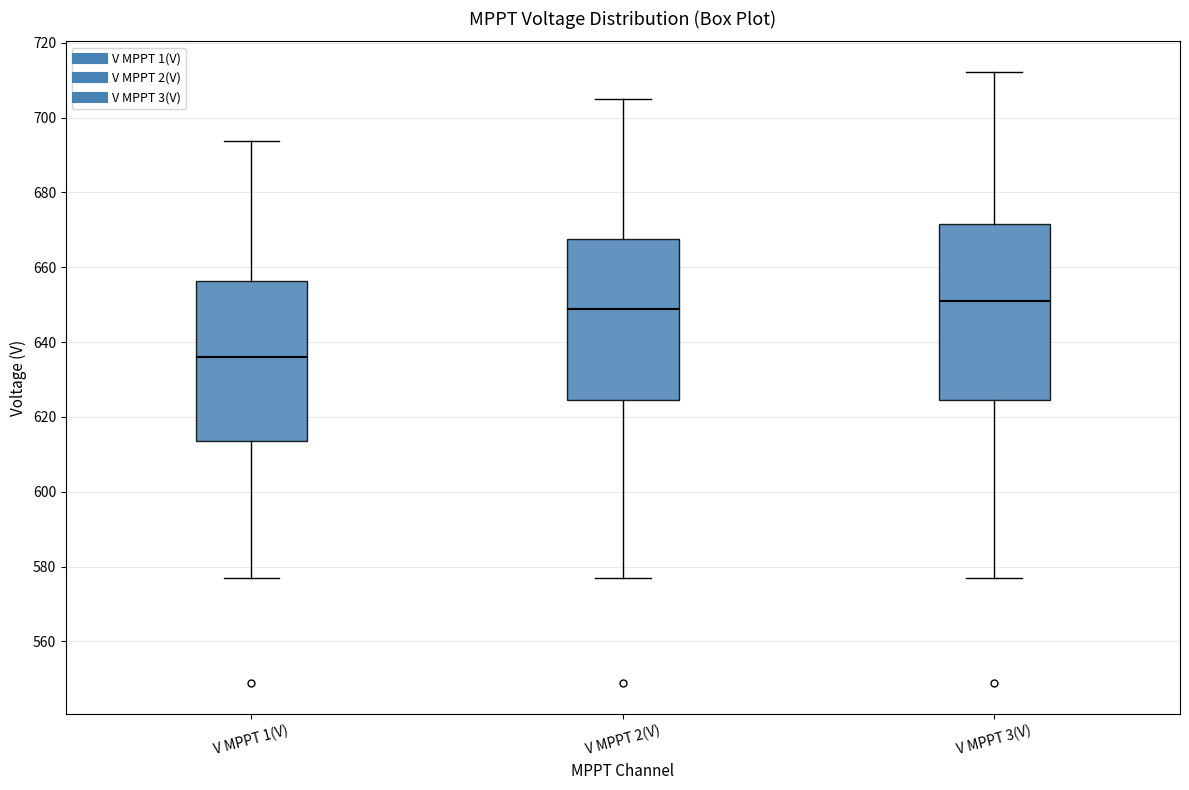

Which box's median line is the highest?

V MPPT 3(V)